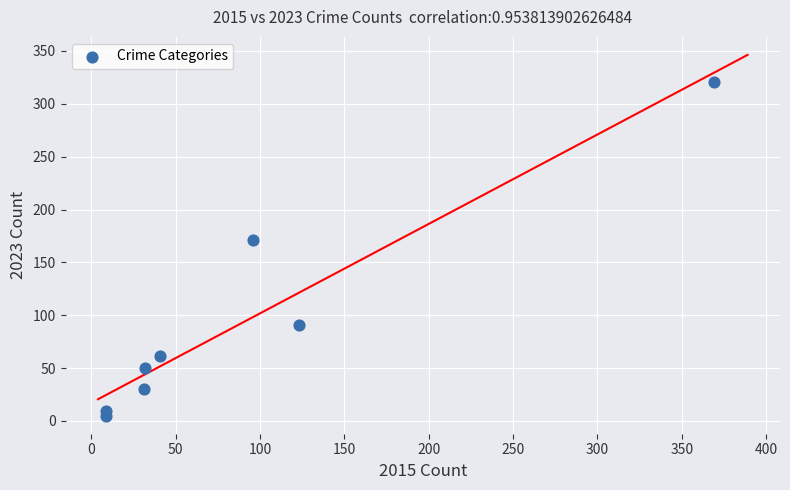

What Y value in the scatter plot is closest to 163?

171